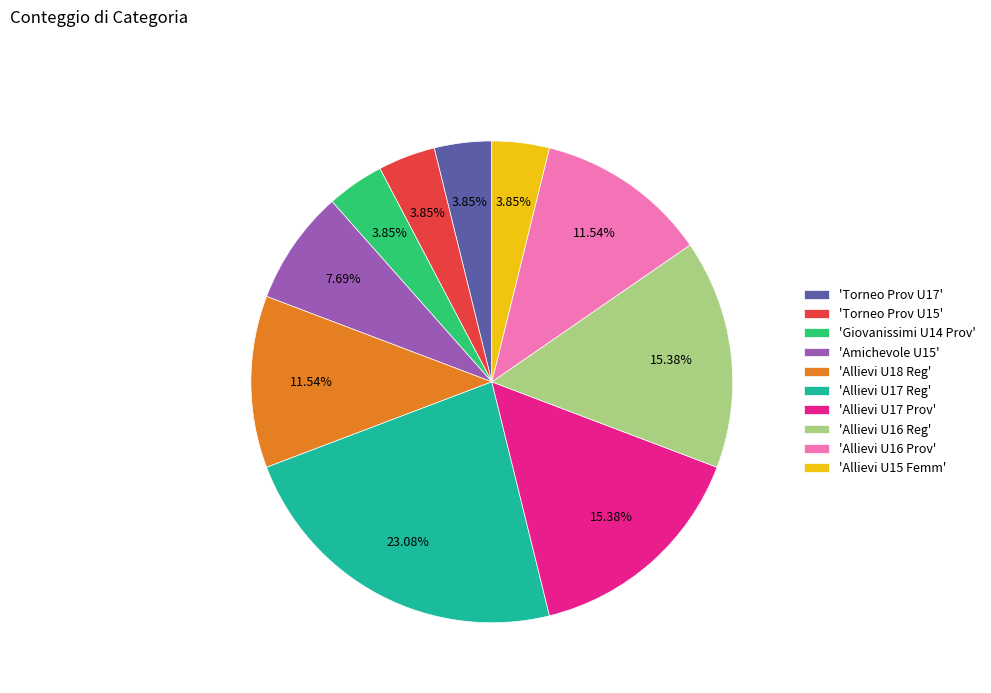

Which has a higher value, 'Torneo Prov U17' or 'Allievi U16 Prov'?

'Allievi U16 Prov'